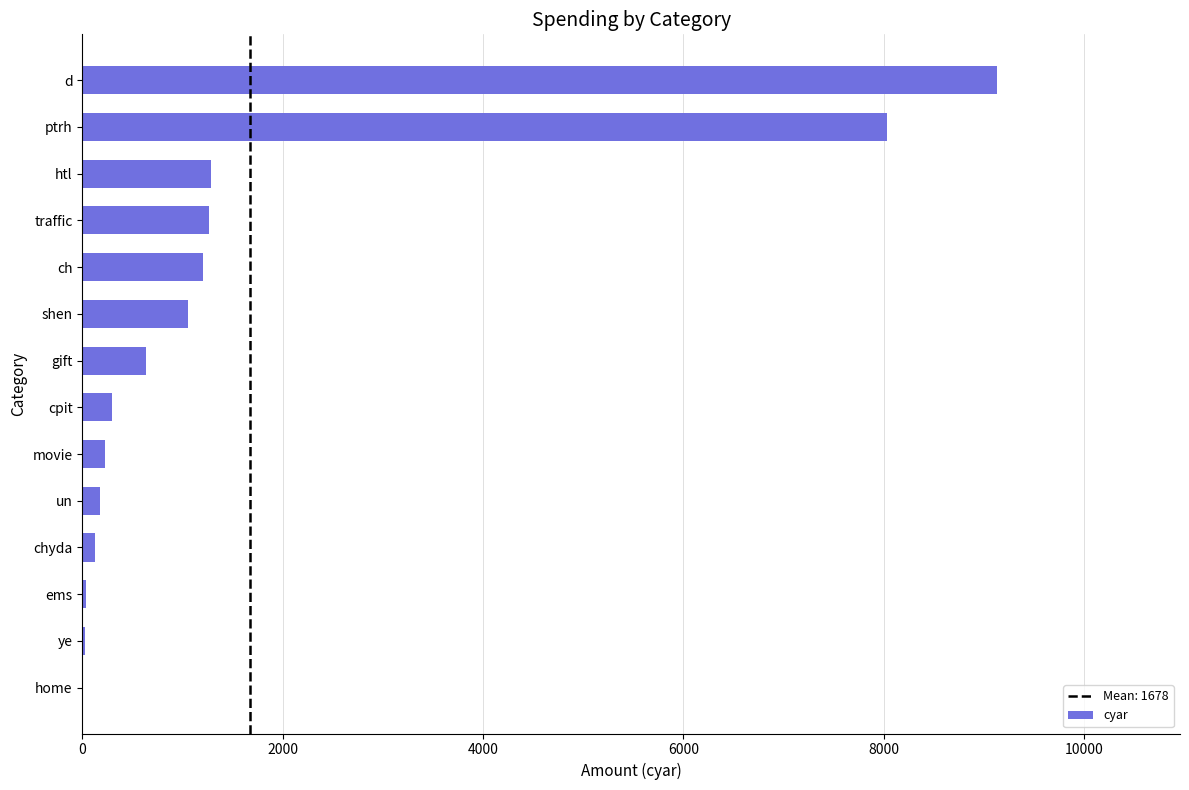

Which category has the highest value across all series?

d